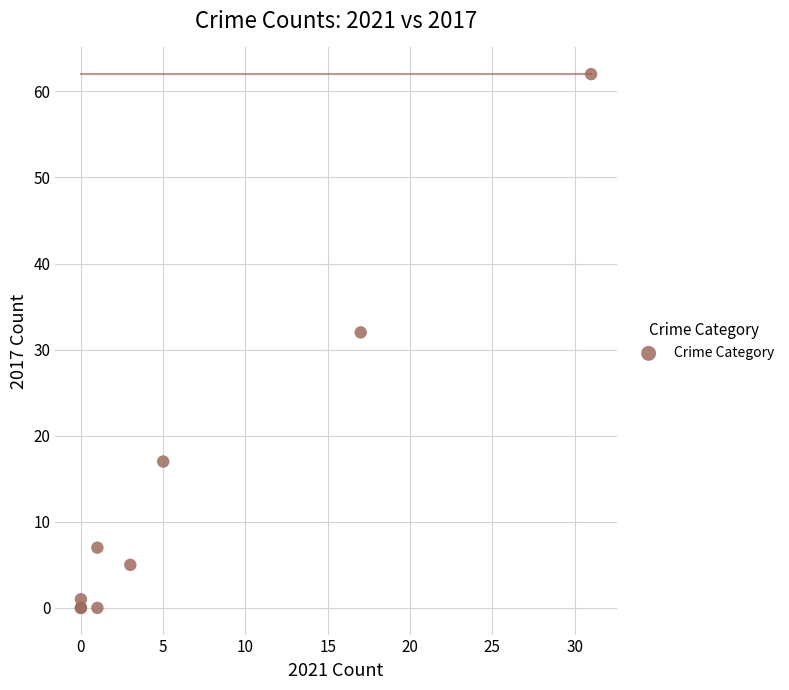

What Y value in the scatter plot is closest to 31?

32